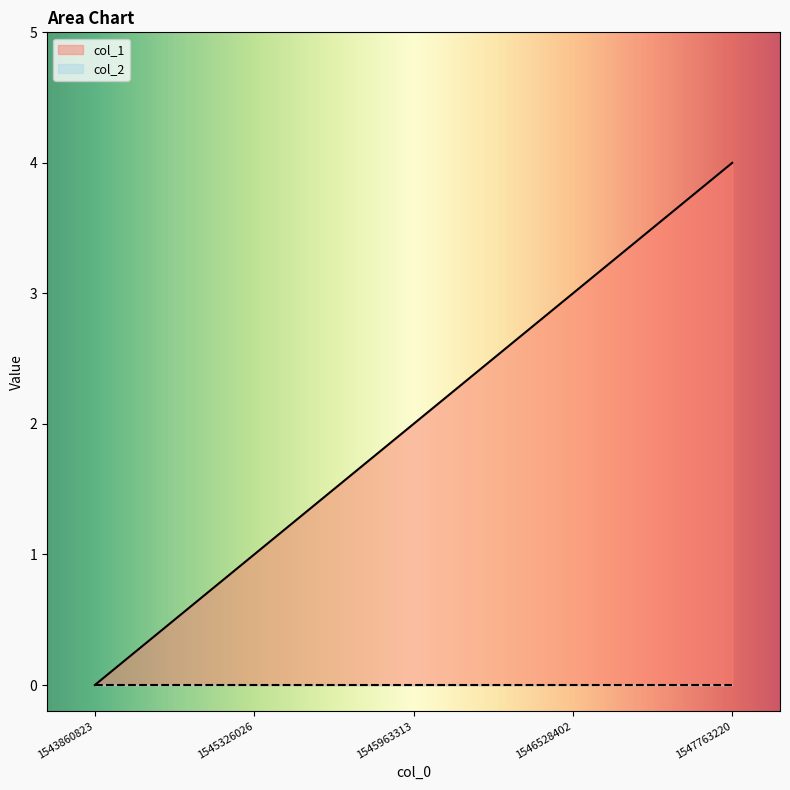

How many distinct data groups are displayed?

2